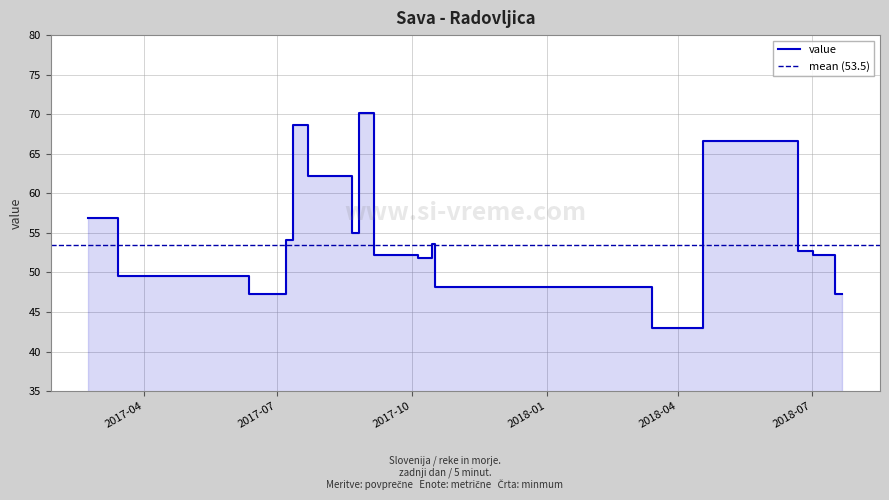

Is it true that the value at 2017-10-25 is 29.4?

False